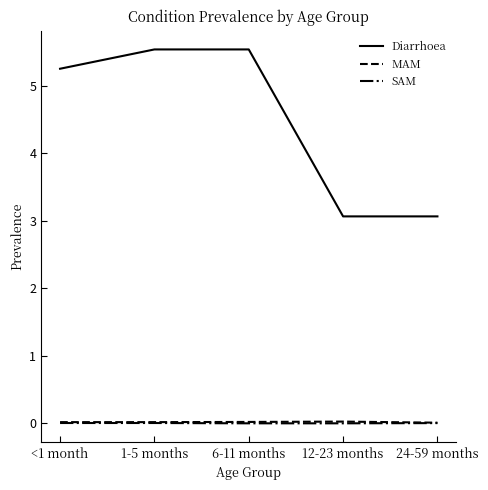

True or false: MAM and Diarrhoea intersect in this chart.

False